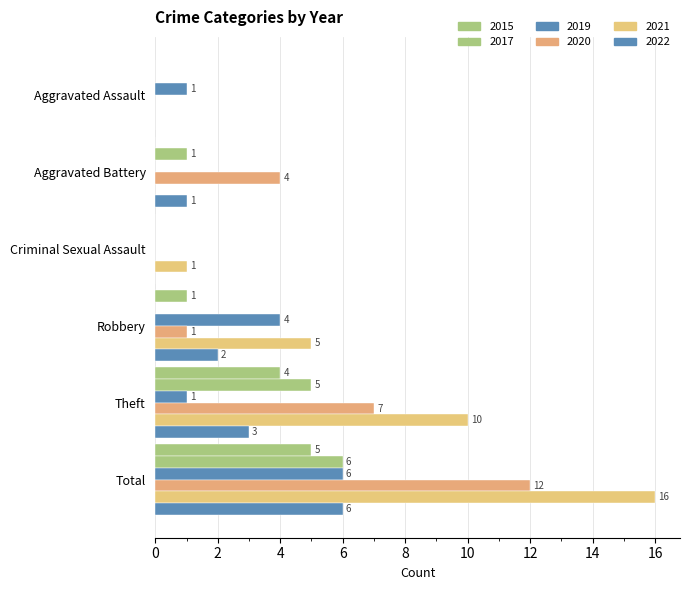

Count the number of data series in this chart.

6